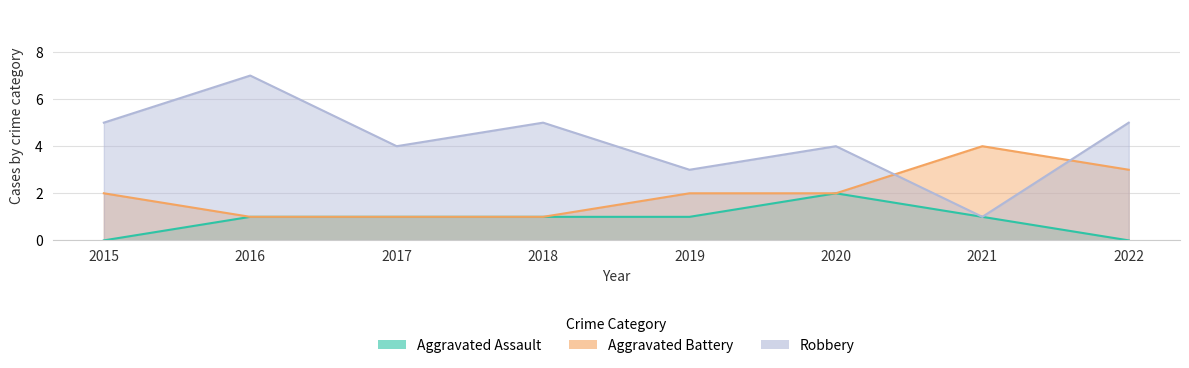

What is the sum of the Robbery values at 2016 and 2017?

11